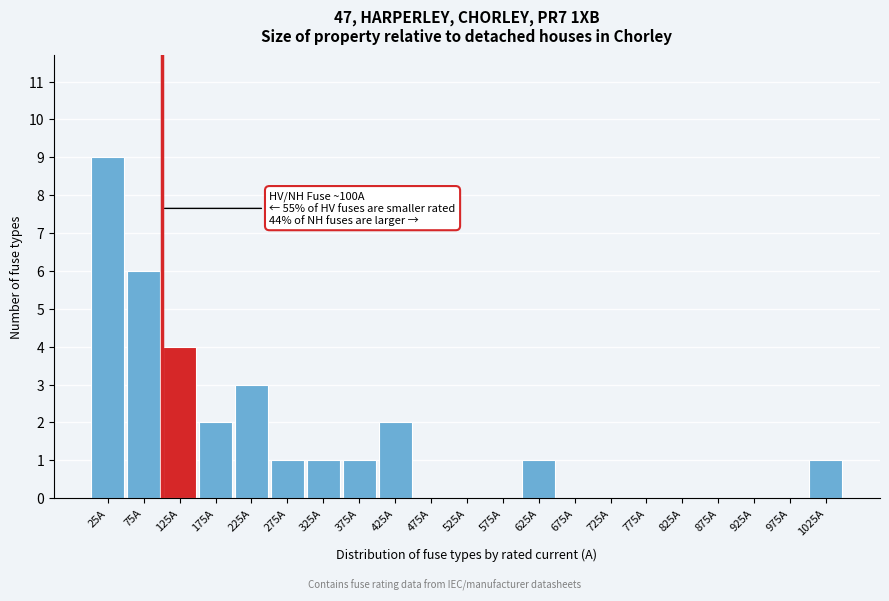

Over which range of the x-axis is the bar tallest?

0 to 50